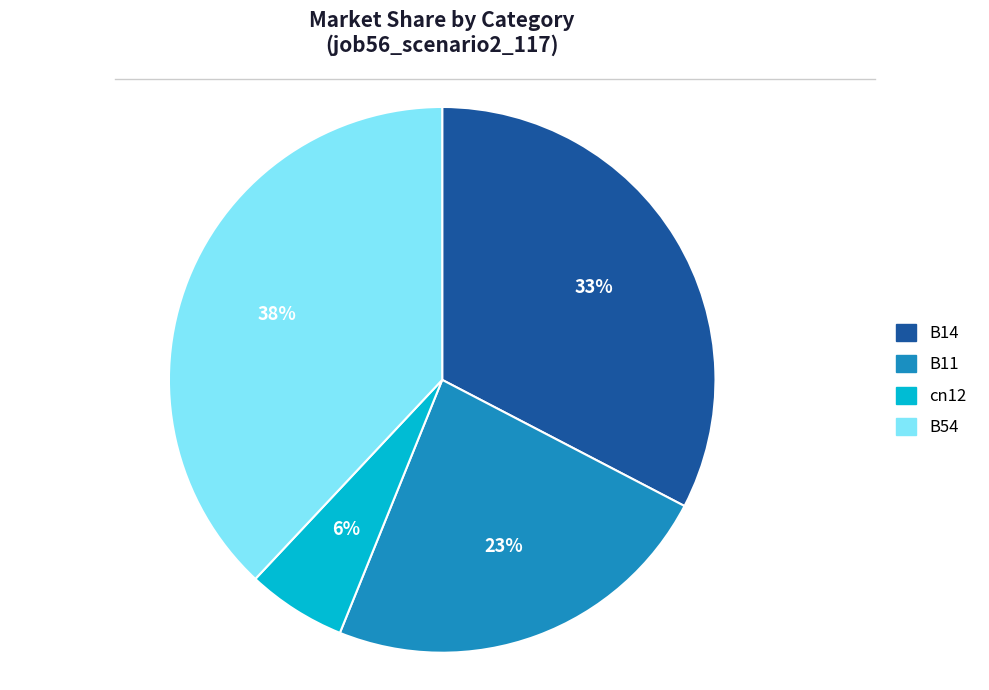

Count the number of slices in the pie.

4